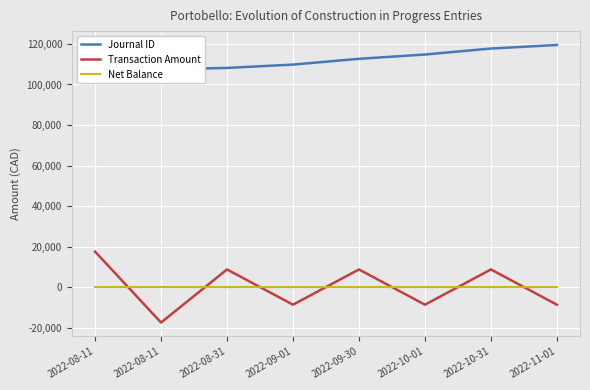

What is the maximum value for Net Balance?

17.5